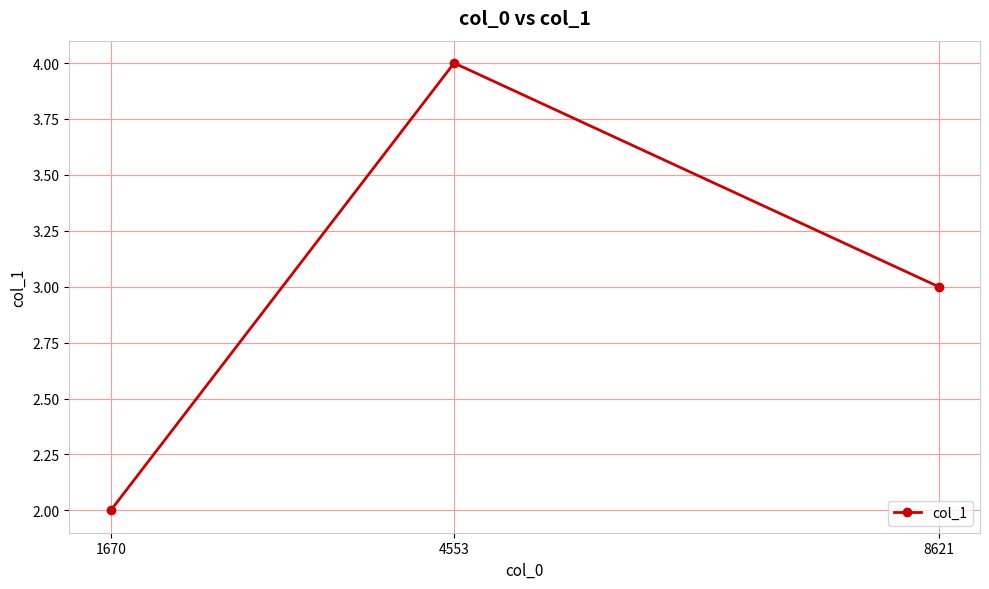

At which label is the value closest to 3?

8621